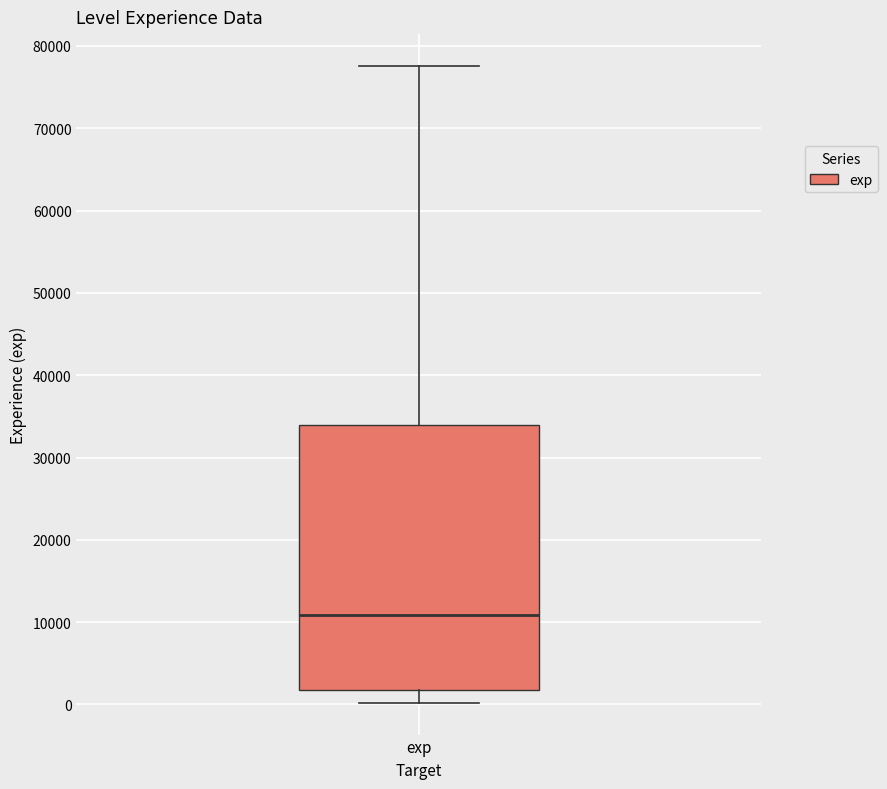

Transcribe this box plot: give where the median line is, the range the box spans, and where the two whiskers end, as read against the y-axis. The values are not printed on the chart, so give them approximately, as read against the axis.

median 11000, box 2000 to 34000, whiskers 0 to 78000